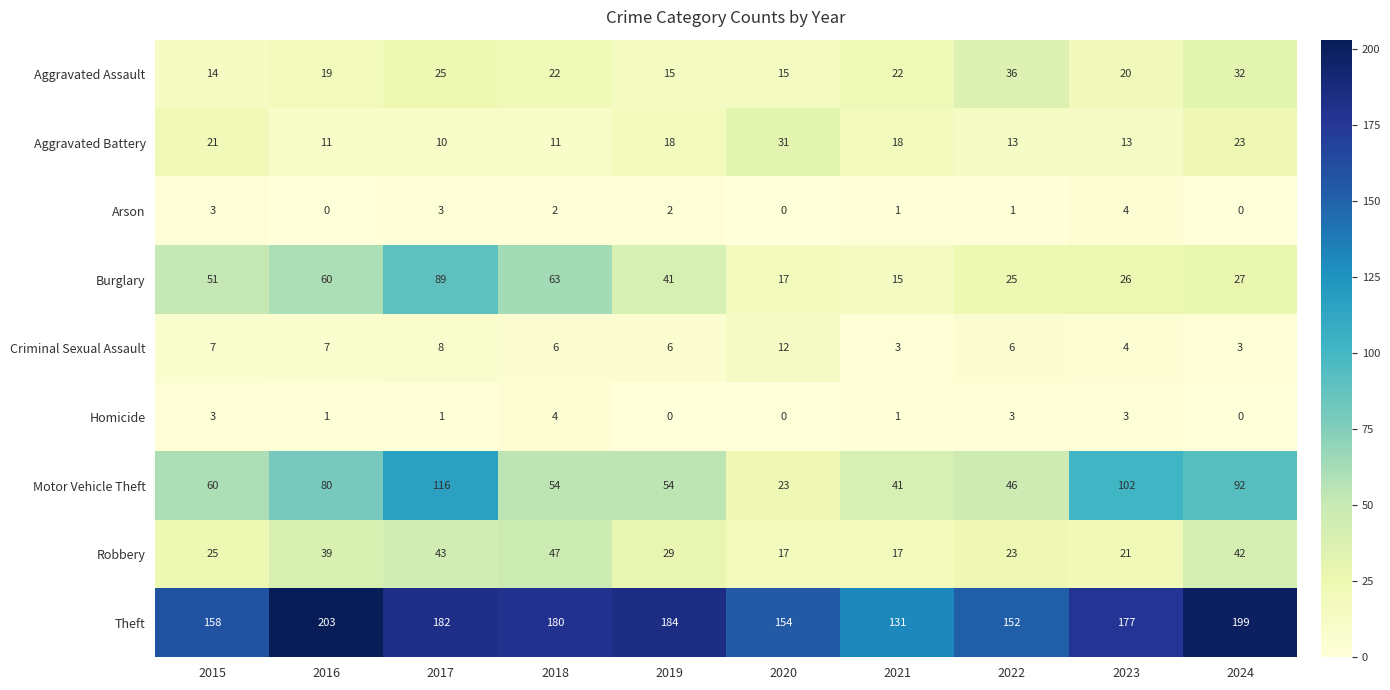

At how many categories does at least one series exceed 168?

6